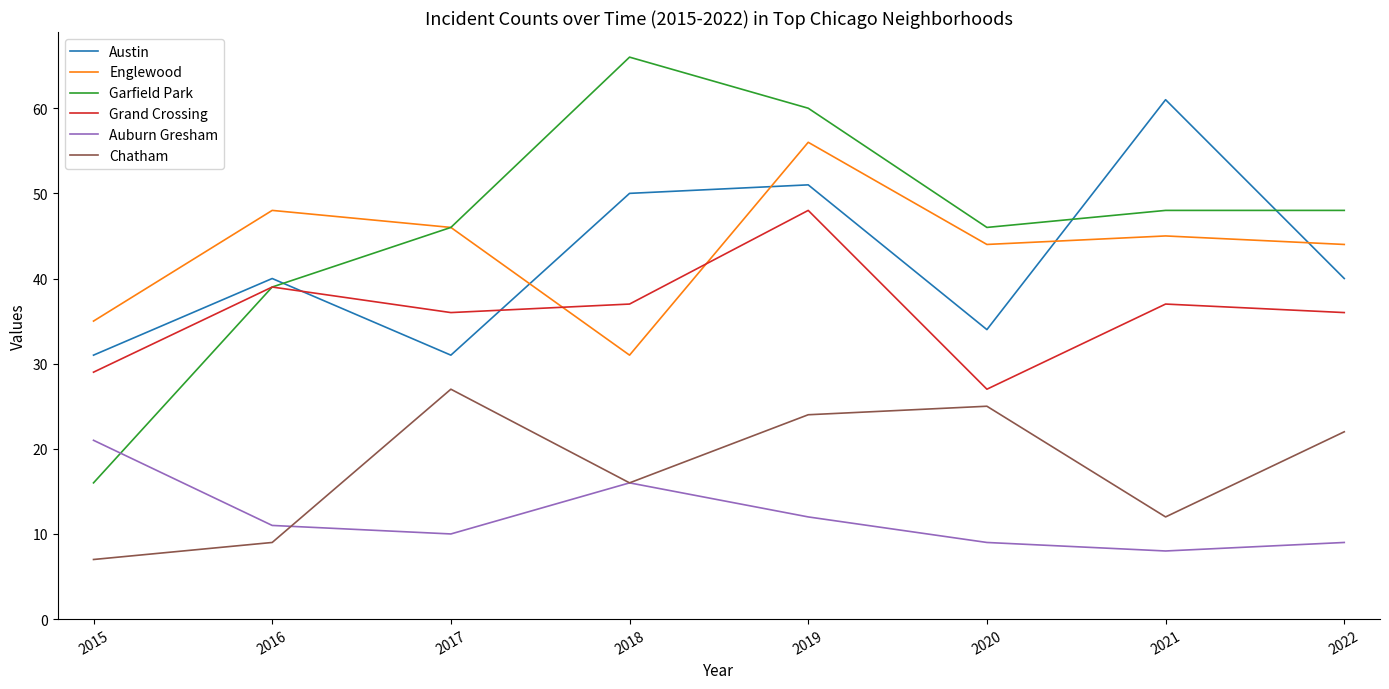

Does the chart have visible grid lines?

No